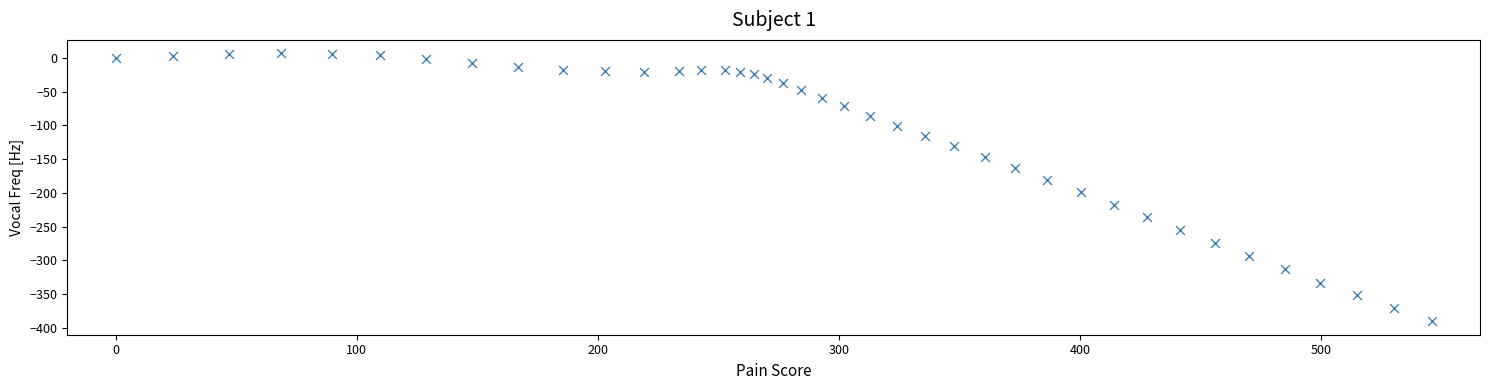

What is the range of X values (max minus min)?

545.9